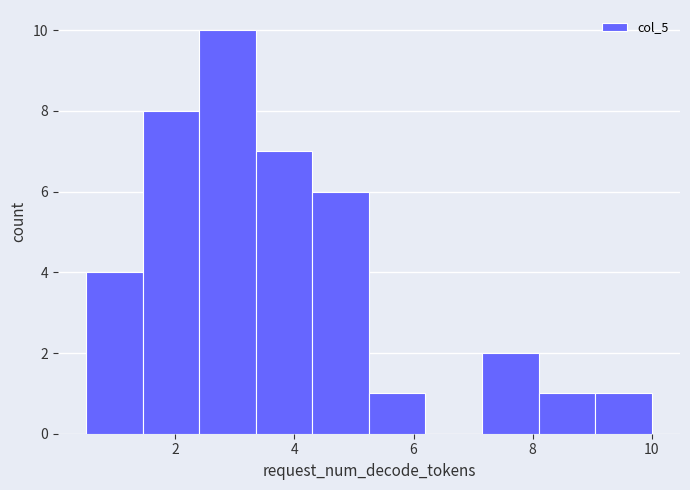

What is the height of the bar covering 5.25 to 6.20 on the x-axis? Neither the bar edges nor the heights are printed on the chart, so give them approximately, as read against the axes.

1